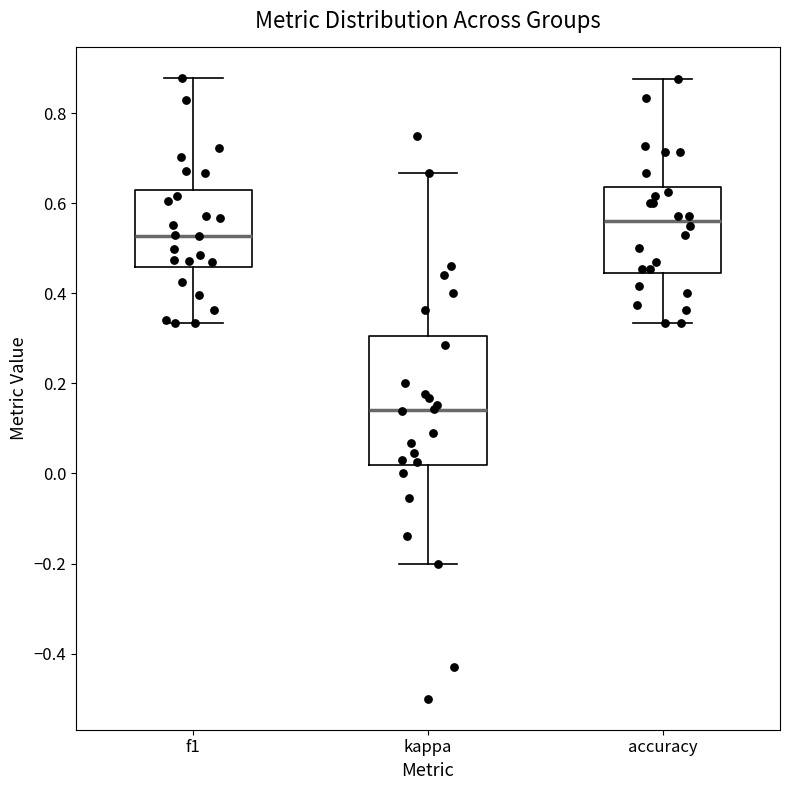

Which box has the lowest median line?

kappa